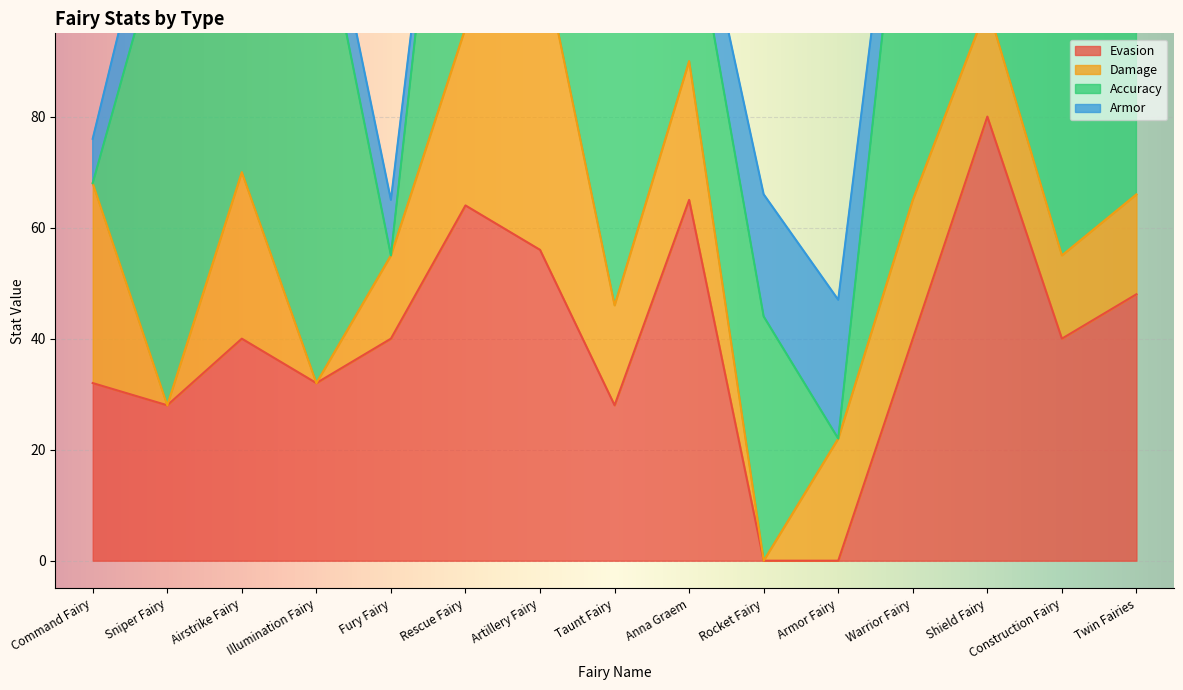

After their last crossing, which series has the higher values: Armor or Evasion?

Evasion